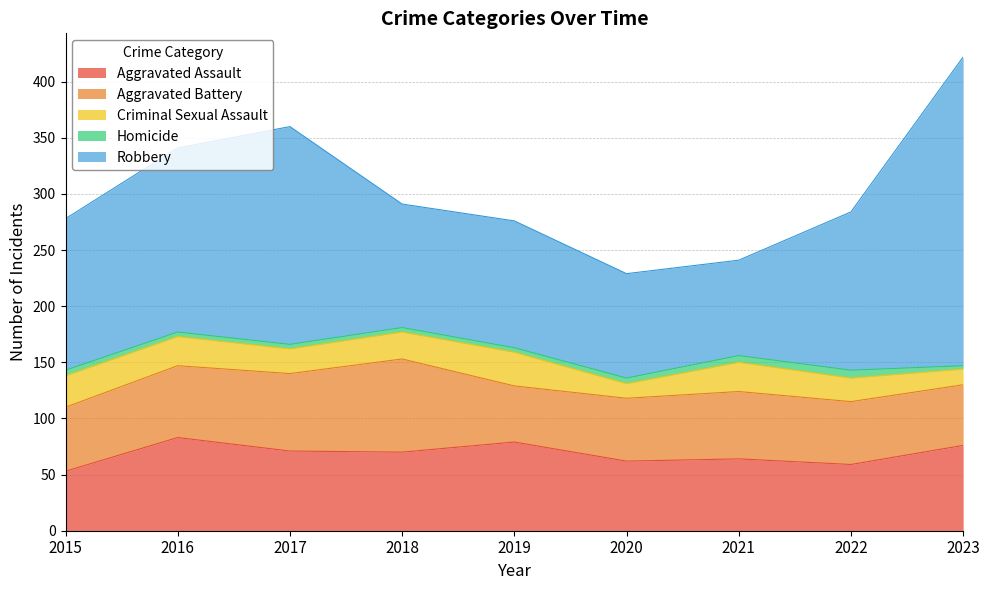

Between 2022 and 2016, which is larger?

2016